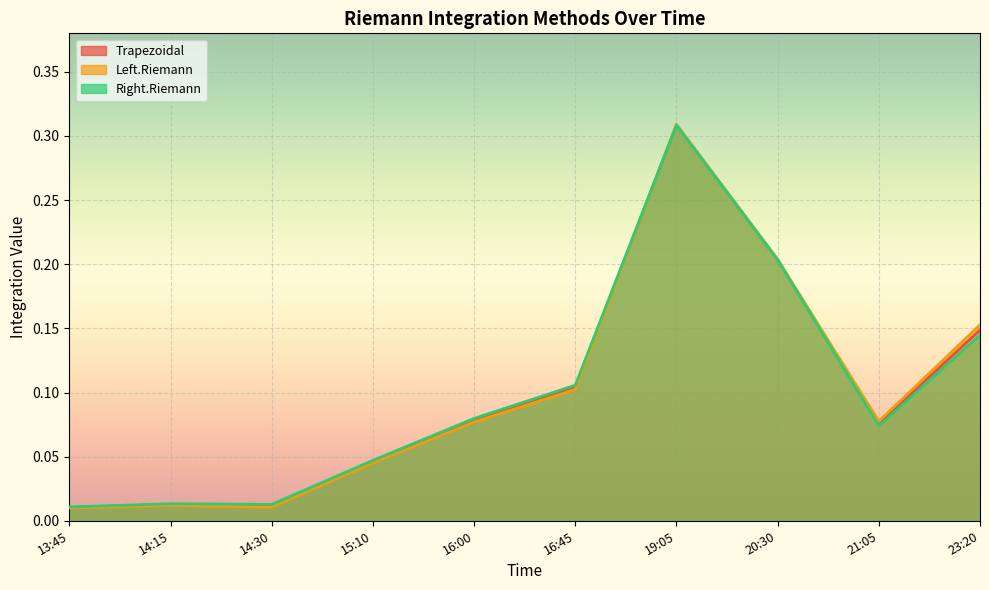

In Right.Riemann, how many points are higher than both neighbors (excluding endpoints)?

2